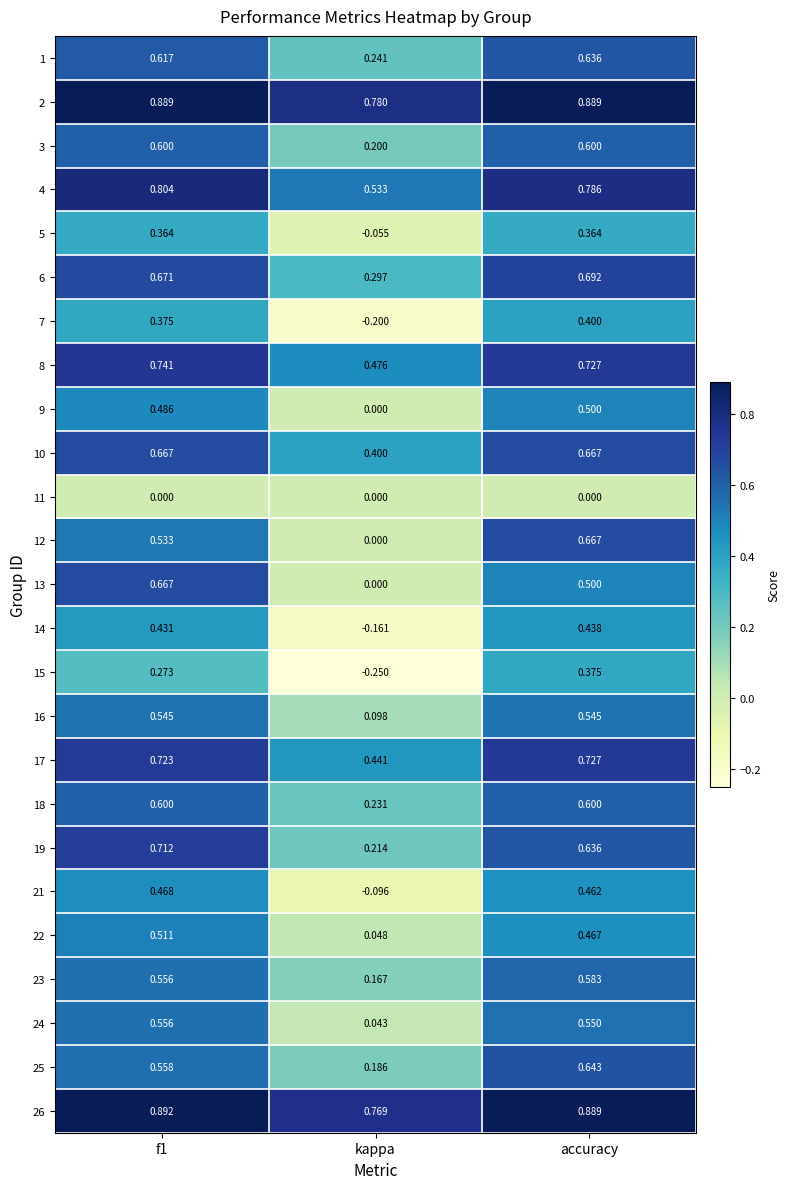

How many data points does each series have?

3